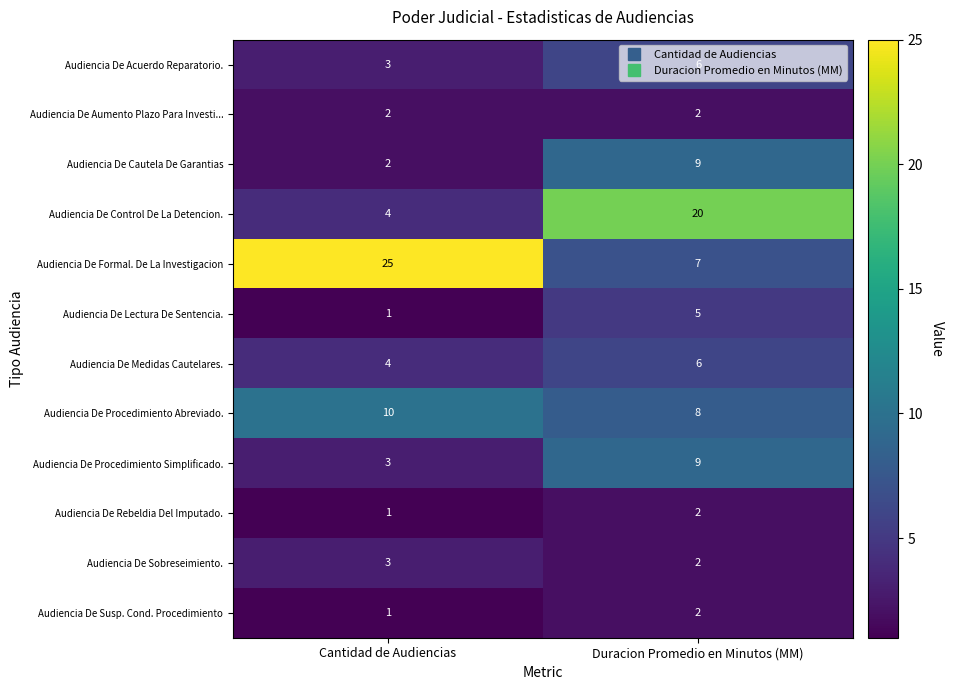

Rank the categories by Audiencia De Susp. Cond. Procedimiento value from lowest to highest.

Cantidad de Audiencias, Duracion Promedio en Minutos (MM)